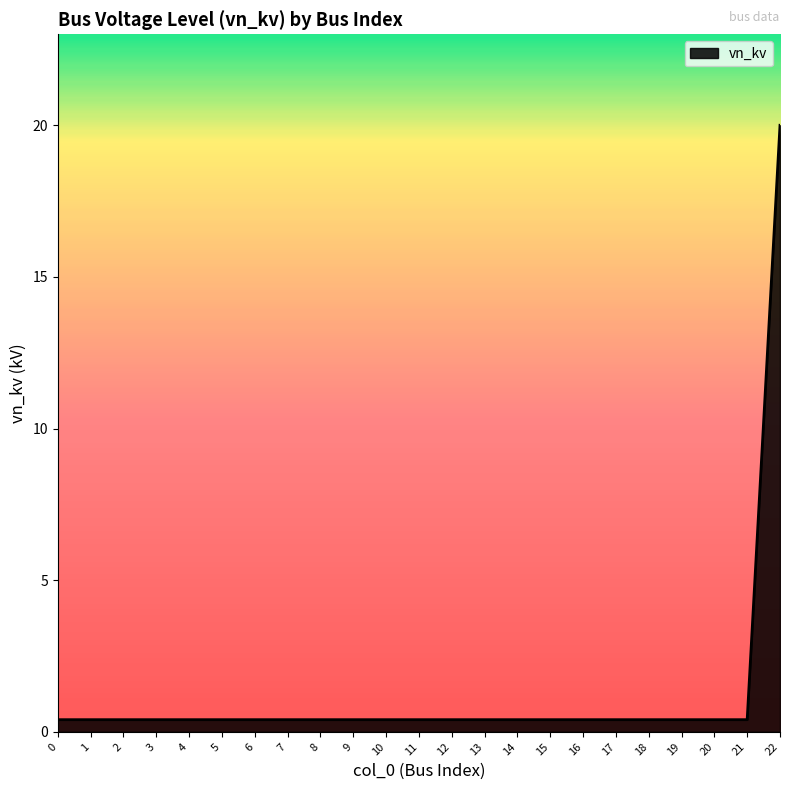

True or false: the data shows 0.4 at 20.

True